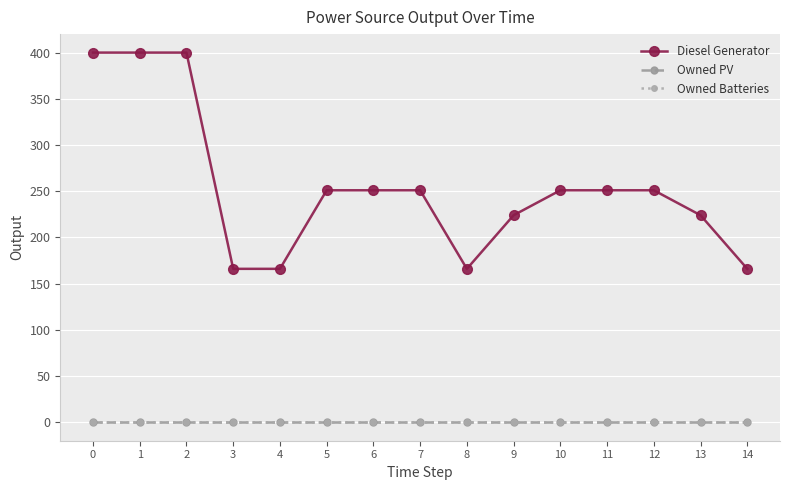

What is the value of the Diesel Generator point at the 1st from the left?

400